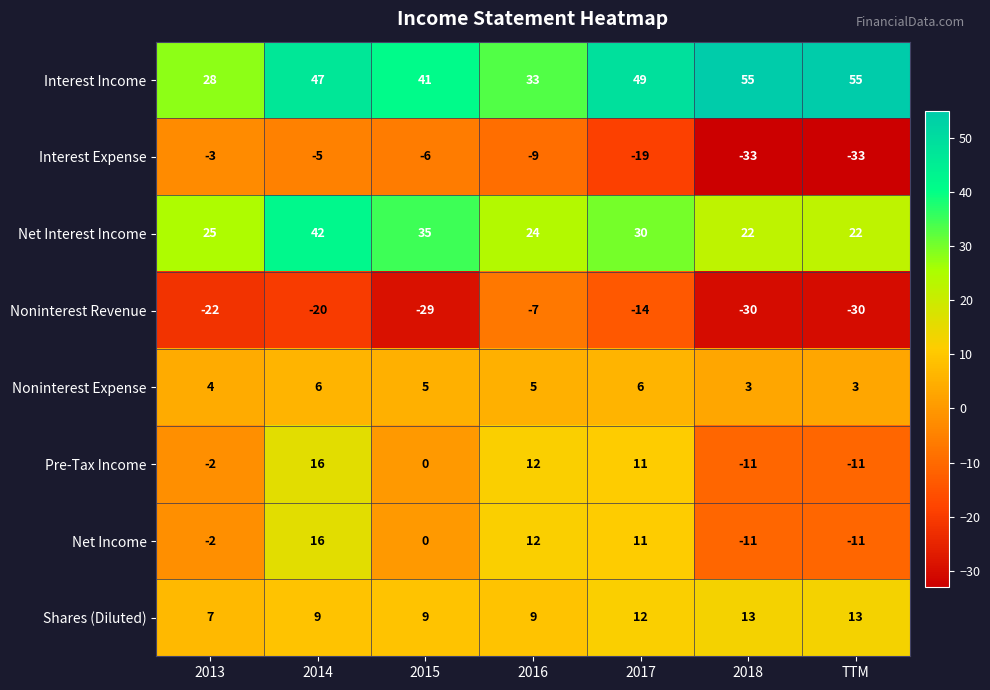

How many data points does each series have?

7